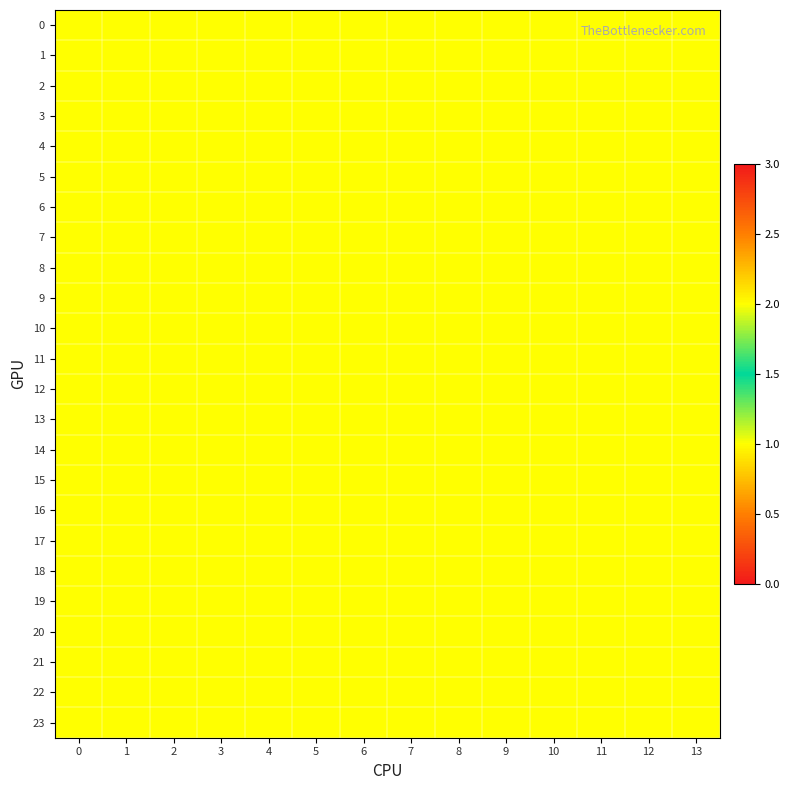

Reading right to left, list all the values displayed in this chart.

row_0: 2	2	1	2	2	2	1	2	1	1	1	2	2	2
row_1: 2	2	1	2	2	2	1	2	1	1	1	2	2	2
row_2: 2	2	1	2	2	2	1	2	1	1	1	2	2	2
row_3: 2	2	1	2	2	2	1	2	1	1	1	2	2	2
row_4: 2	2	1	2	2	2	1	2	1	1	1	2	2	2
row_5: 2	2	1	2	2	2	1	2	1	1	1	2	2	2
row_6: 2	2	1	2	2	2	1	2	1	1	1	2	2	2
row_7: 2	2	1	2	2	2	1	2	1	1	1	2	2	2
row_8: 2	2	1	2	2	2	1	2	1	1	1	2	2	2
row_9: 2	2	1	2	2	2	1	2	1	1	1	2	2	2
row_10: 2	2	1	2	2	2	1	2	1	1	1	2	2	2
row_11: 2	2	1	2	2	2	1	2	1	1	1	2	2	2
row_12: 2	2	1	2	2	2	1	2	1	1	1	2	2	2
row_13: 2	2	1	2	2	2	1	2	1	1	1	2	2	2
row_14: 2	2	1	2	2	2	1	2	1	1	1	2	2	2
row_15: 2	2	1	2	2	2	1	2	1	1	1	2	2	2
row_16: 2	2	1	2	2	2	1	2	1	1	1	2	2	2
row_17: 2	2	1	2	2	2	1	2	1	1	1	2	2	2
row_18: 2	2	1	2	2	2	1	2	1	1	1	2	2	2
row_19: 2	2	1	2	2	2	1	2	1	1	1	2	2	2
row_20: 2	2	1	2	2	2	1	2	1	1	1	2	2	2
row_21: 2	2	1	2	2	2	1	2	1	1	1	2	2	2
row_22: 2	2	1	2	2	2	1	2	1	1	1	2	2	2
row_23: 2	2	1	2	2	2	1	2	1	1	1	2	2	2